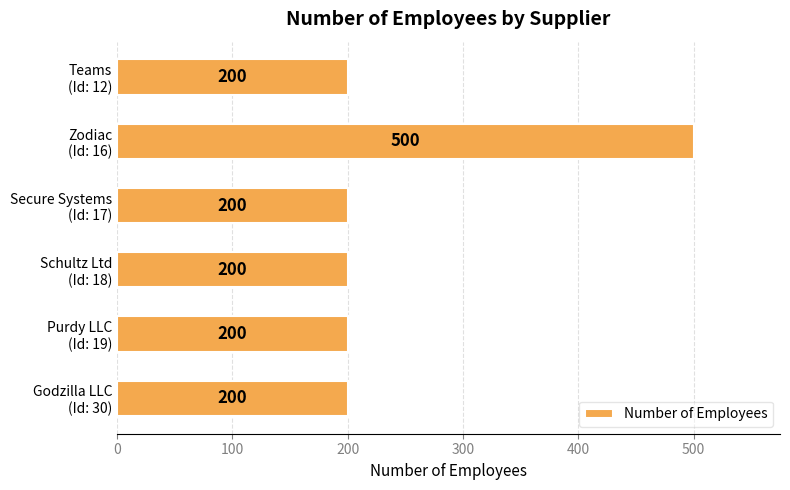

Reading top to bottom, extract all data points from this chart.

200	500	200	200	200	200